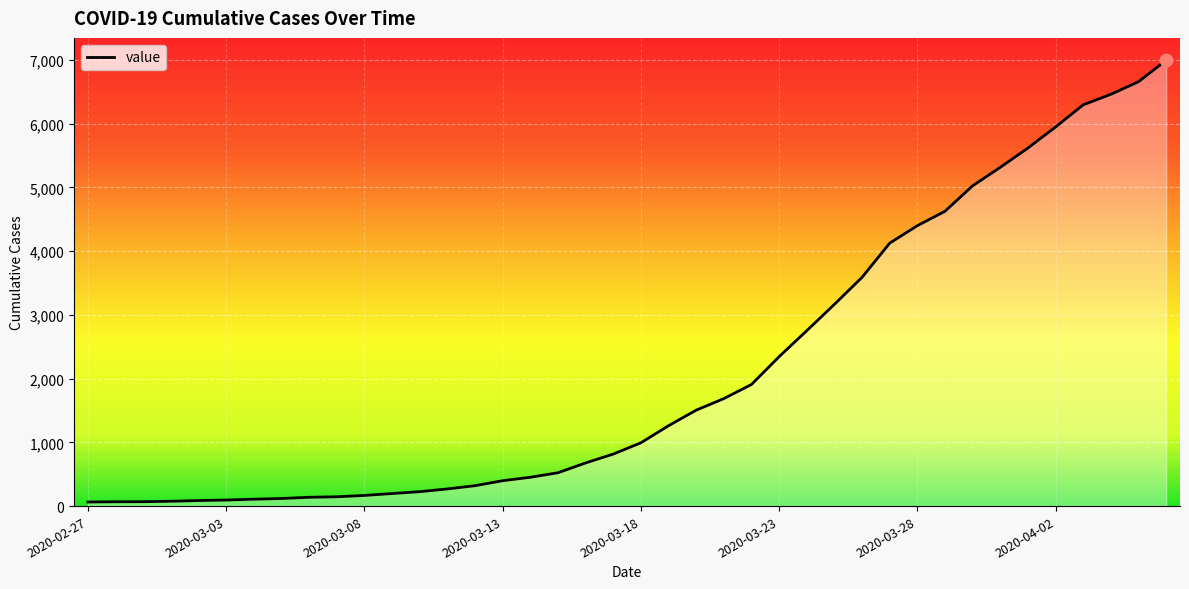

What is the difference between the maximum and minimum values?

6931